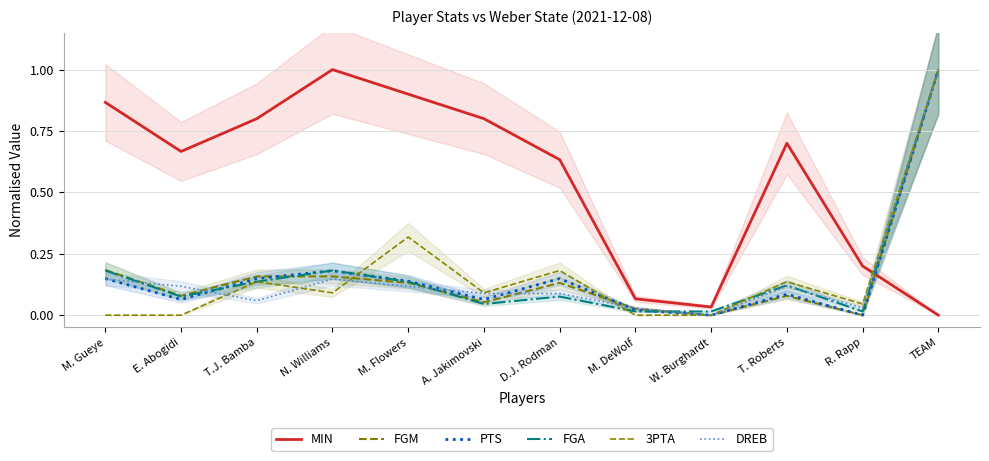

What is the label of the 8th point from the right?

M. Flowers